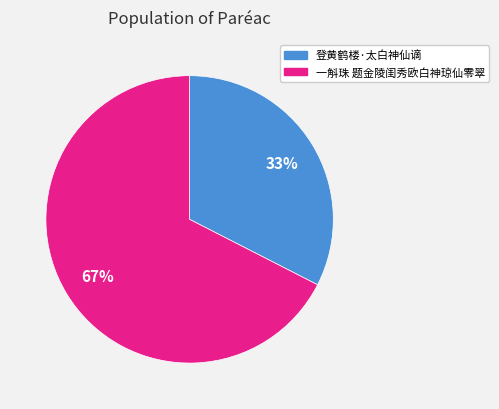

The 一斛珠 题金陵闺秀欧白神琼仙零翠 slice represents 67% of the pie. True or false?

True